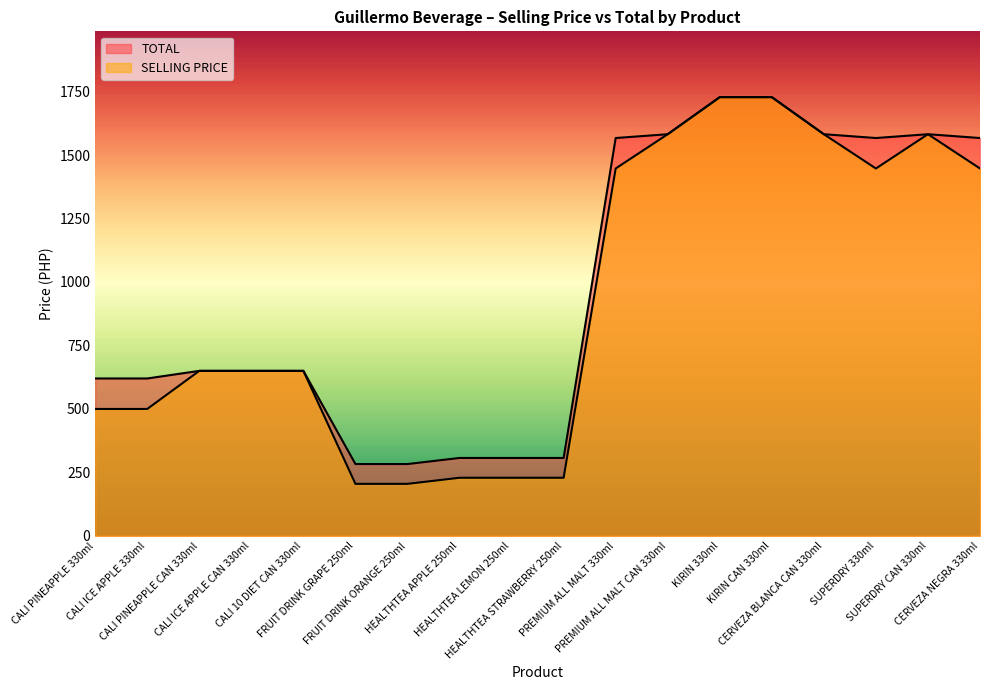

What is the average value of the SELLING PRICE series?

922